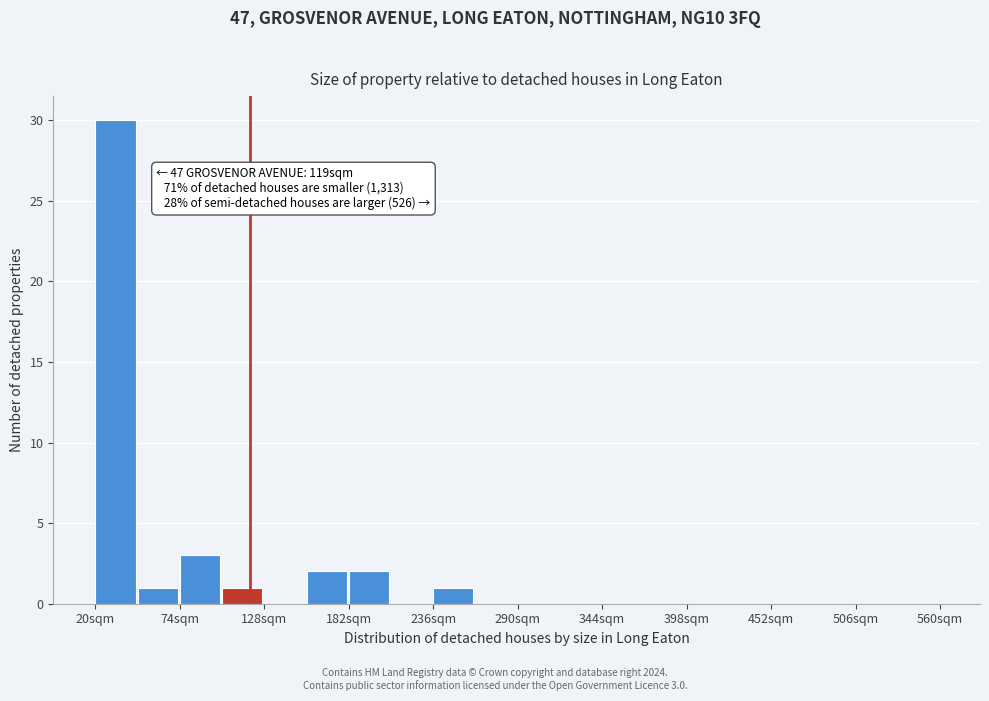

Around what value on the x-axis is the tallest bar? Give the approximate position of its centre, as read against the axis.

30